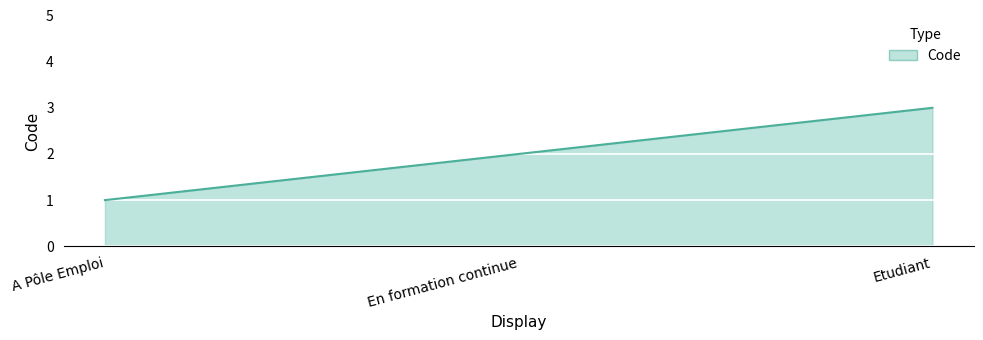

The chart shows a value of 1 at A Pôle Emploi. True or false?

True